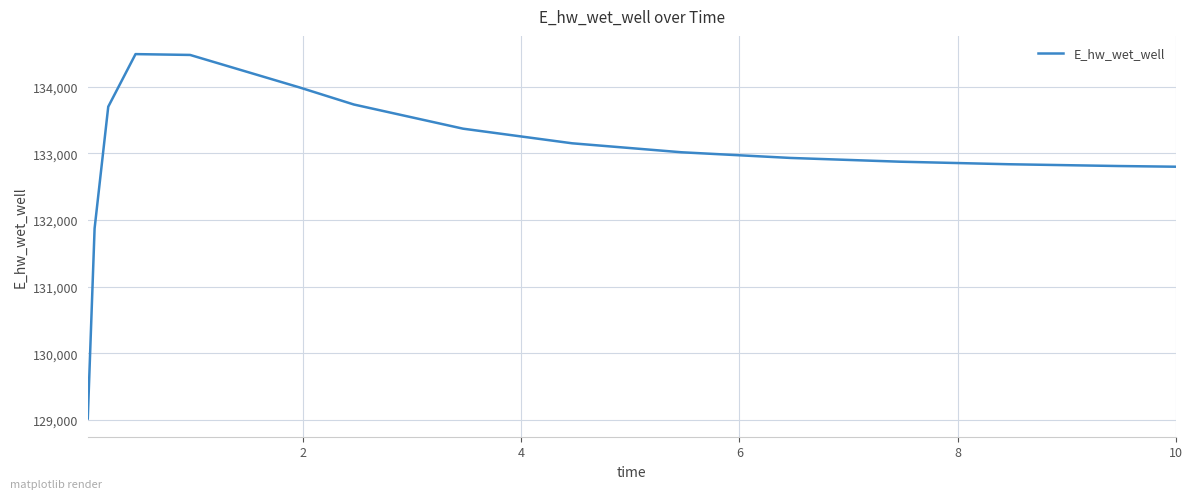

What is the smallest value displayed?

129019.3